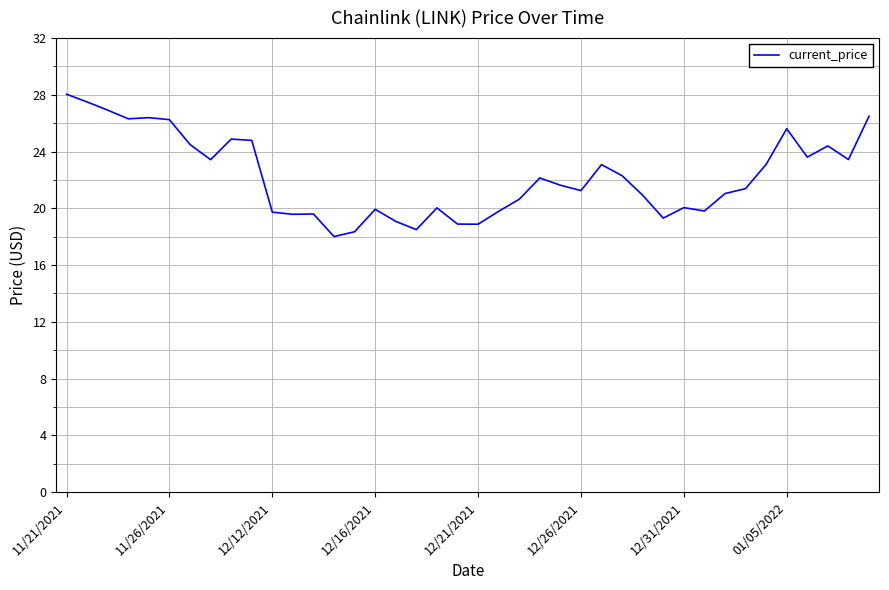

What is the difference between the maximum and minimum values?

10.0